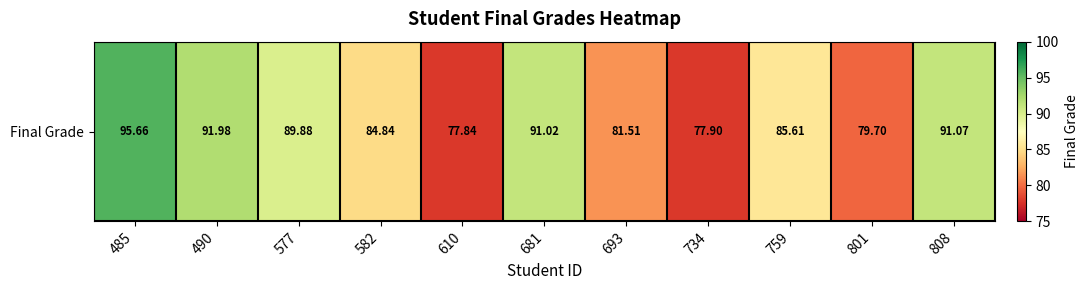

The chart shows a value of 32.4 at 577. True or false?

False